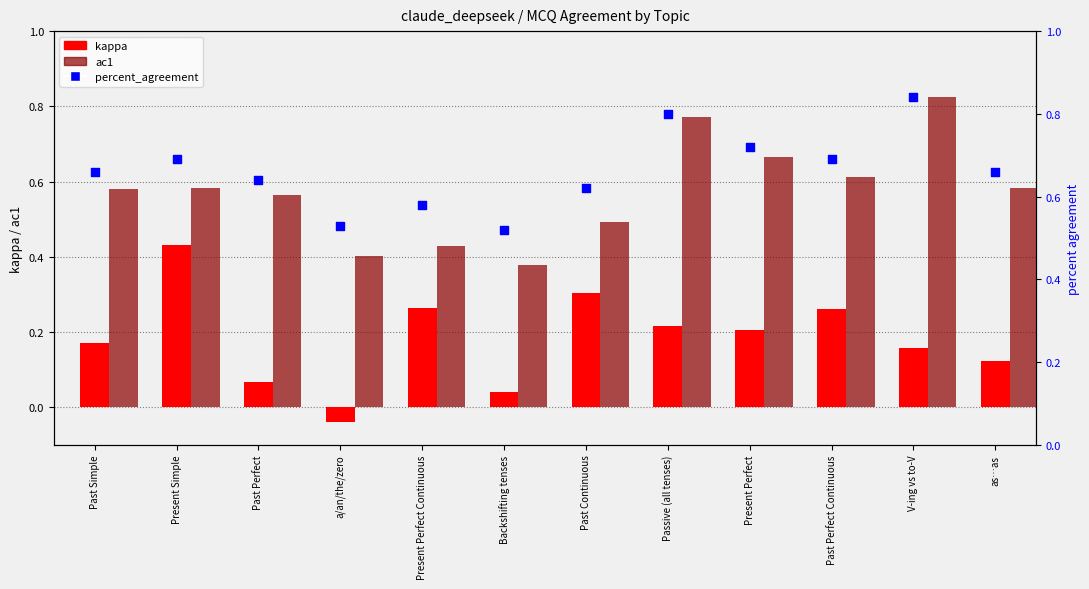

Which series reaches the maximum Y coordinate?

percent_agreement